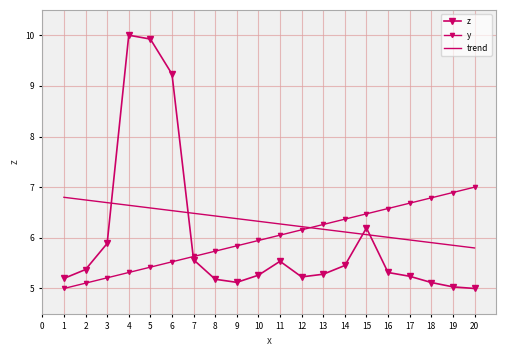

Where is the first local minimum for z?

9